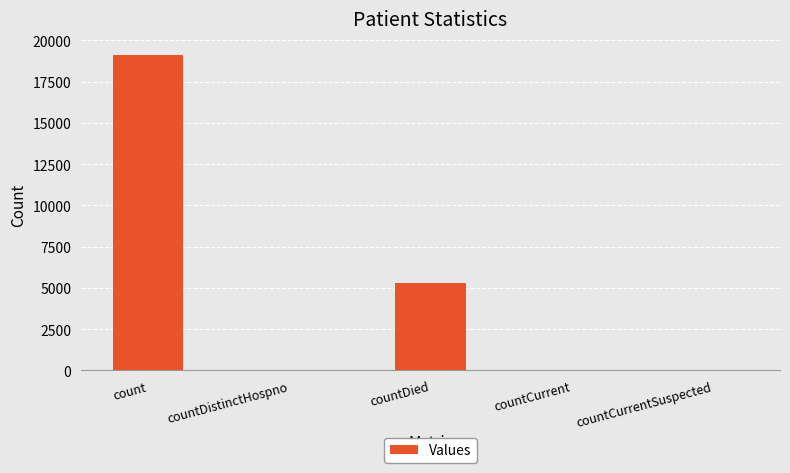

What is the sum of all values?

24495